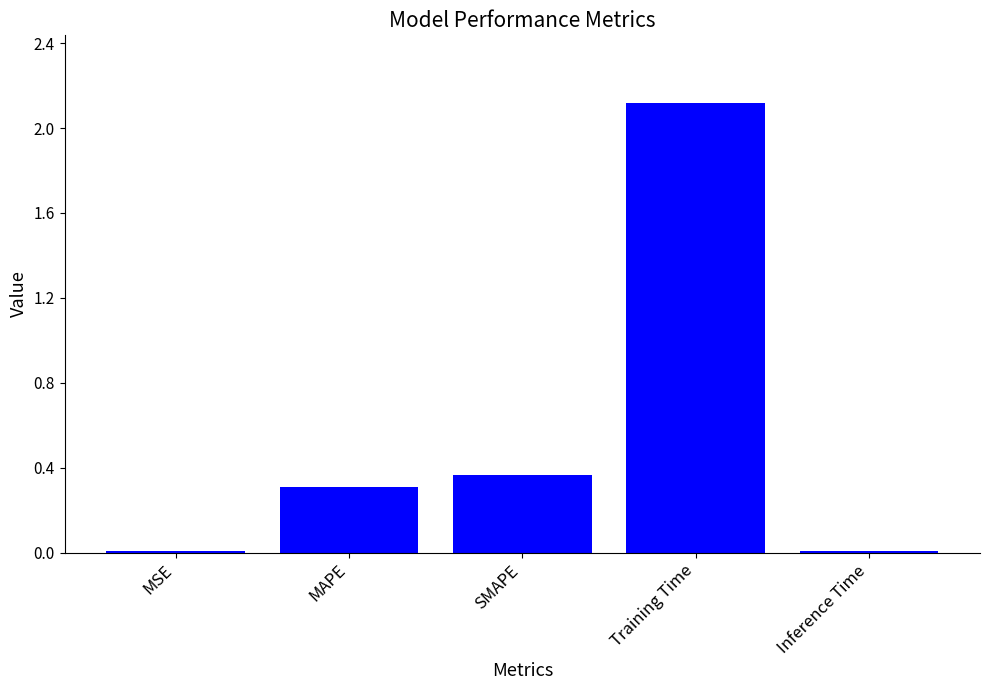

What is the change in value from MAPE to SMAPE?

+0.1